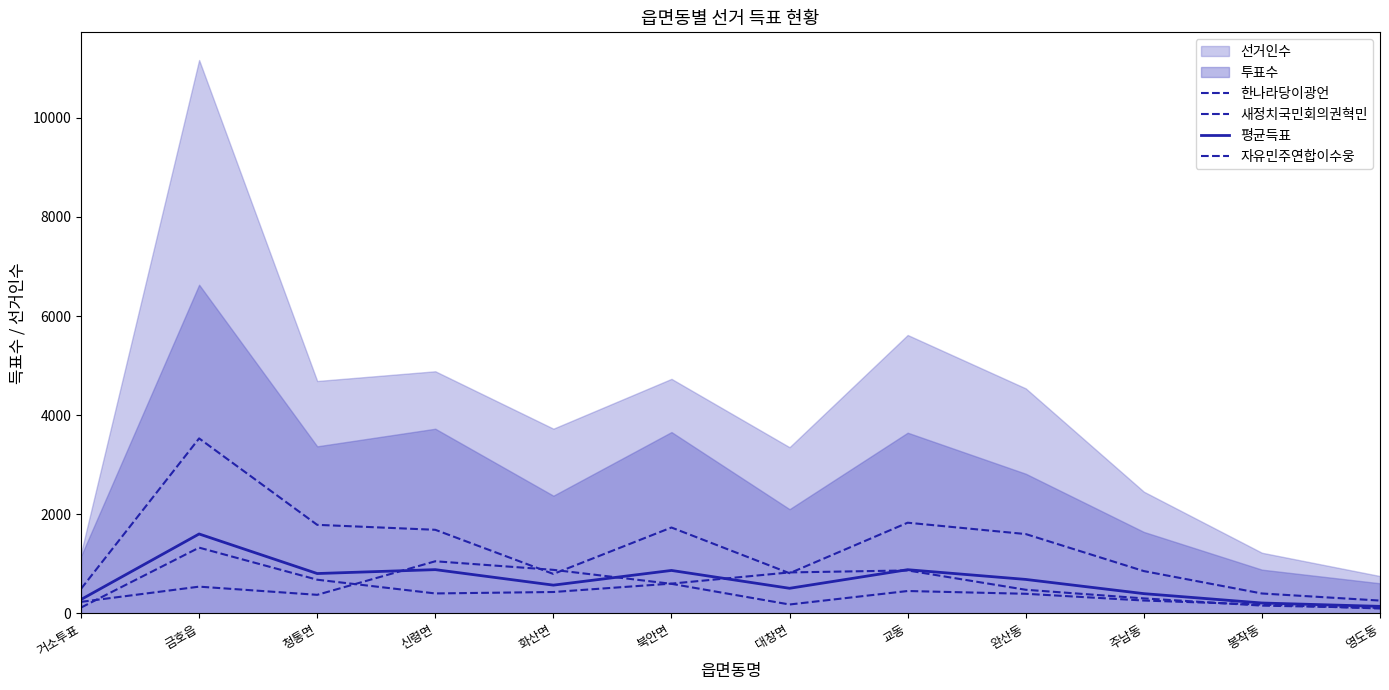

What is the difference between the highest and lowest values at 청통면?

1412.0